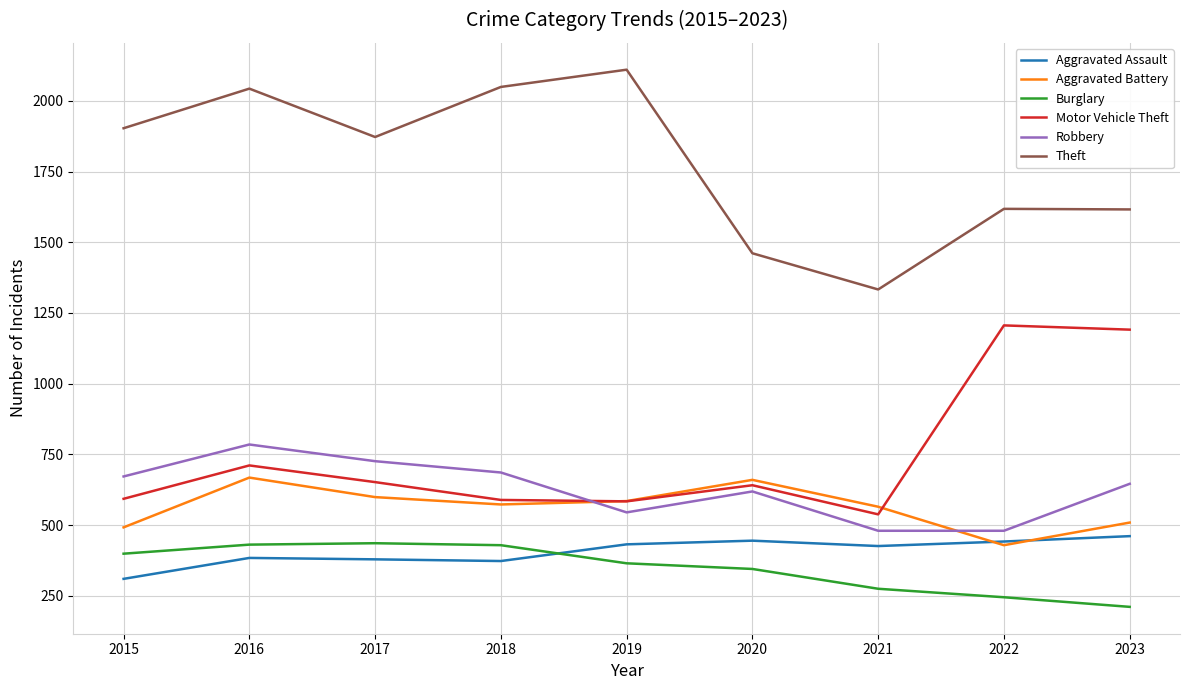

The value of Aggravated Battery at 2021 is 273. True or false?

False